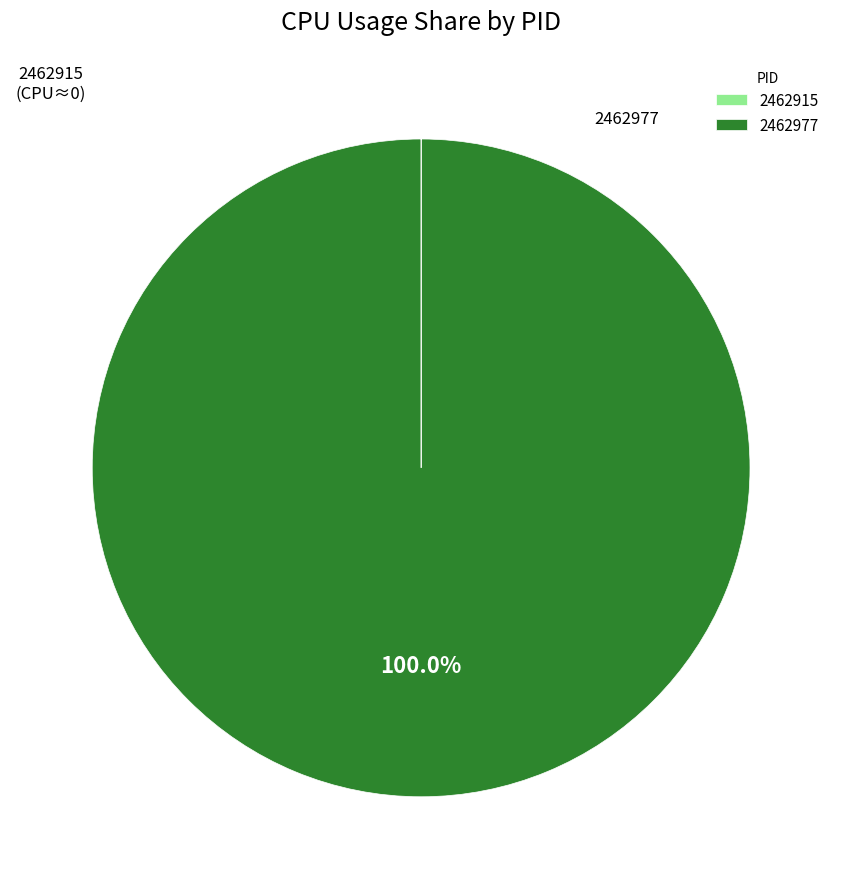

Which slice is the largest?

2462977